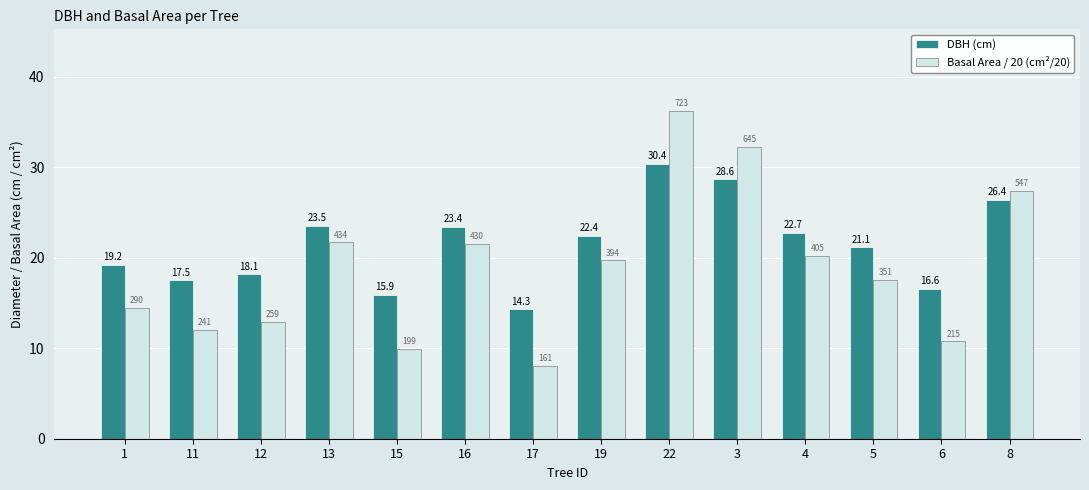

What is the approximate value of Basal Area / 20 (cm²/20) at 3?

32.2